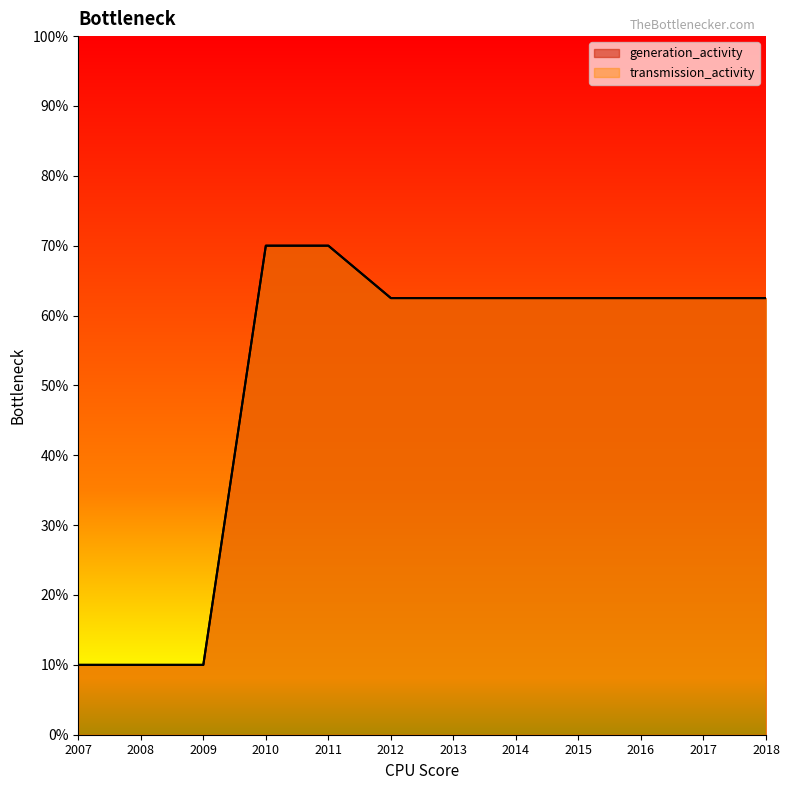

Reading left to right, transcribe all the data shown in this chart.

generation_activity: 2007=10.0	2008=10.0	2009=10.0	2010=70.0	2011=70.0	2012=62.5	2013=62.5	2014=62.5	2015=62.5	2016=62.5	2017=62.5	2018=62.5
transmission_activity: 2007=10.0	2008=10.0	2009=10.0	2010=70.0	2011=70.0	2012=62.5	2013=62.5	2014=62.5	2015=62.5	2016=62.5	2017=62.5	2018=62.5